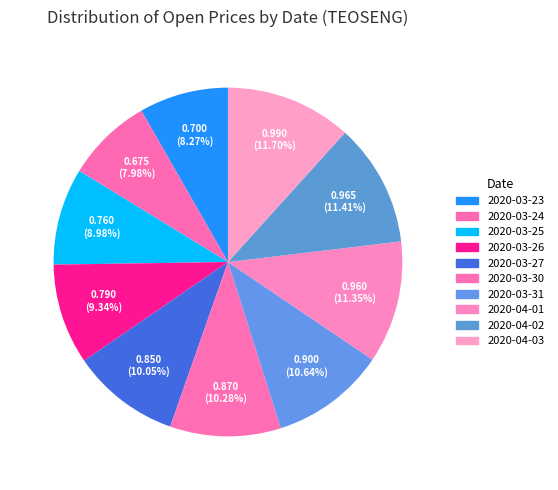

Does 2020-03-30 account for over 50% of the chart?

No